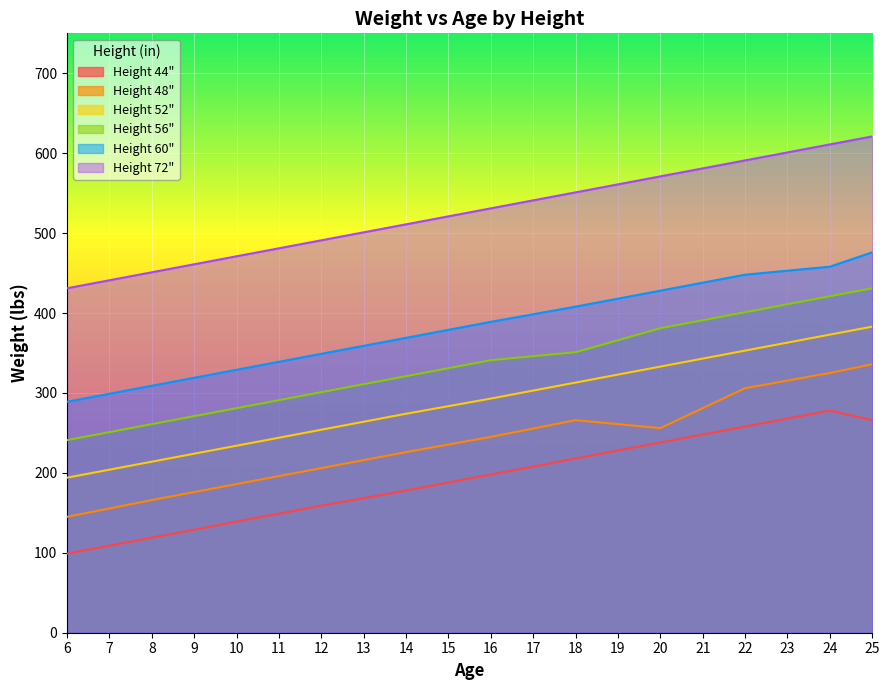

True or false: 56 and 52 cross at least once.

False